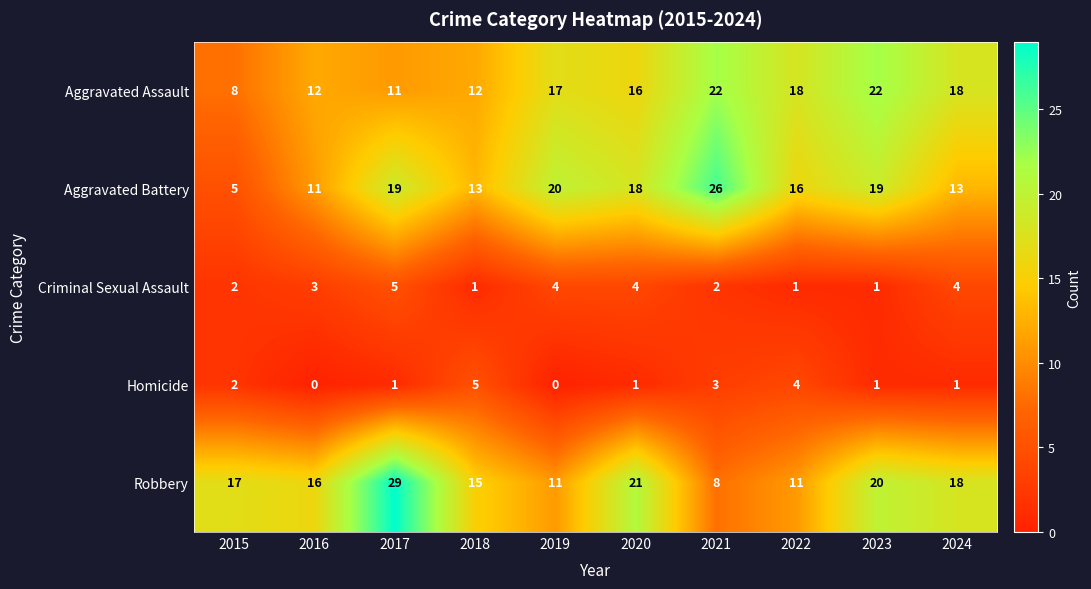

What is the total value across all series at 2021?

61